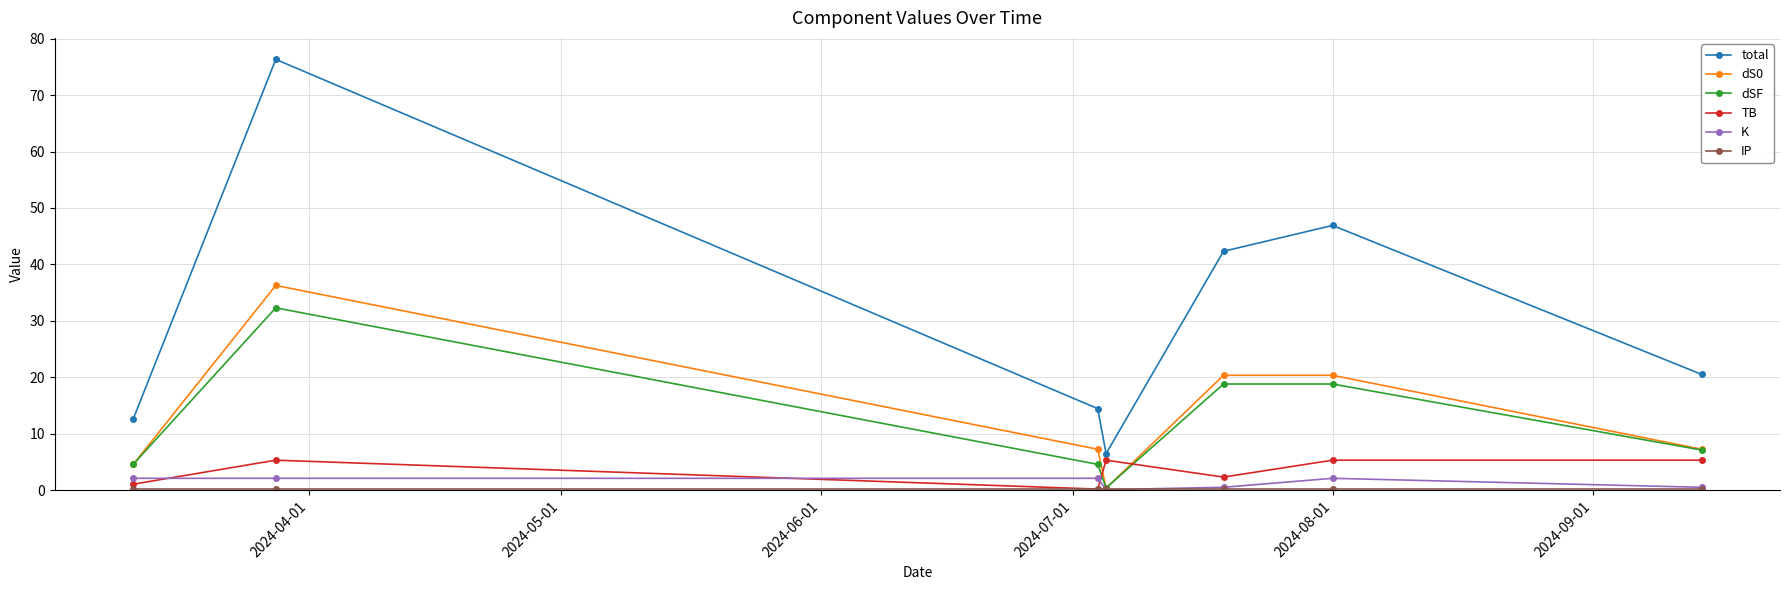

True or false: TB has more than 0 interior local peaks.

True